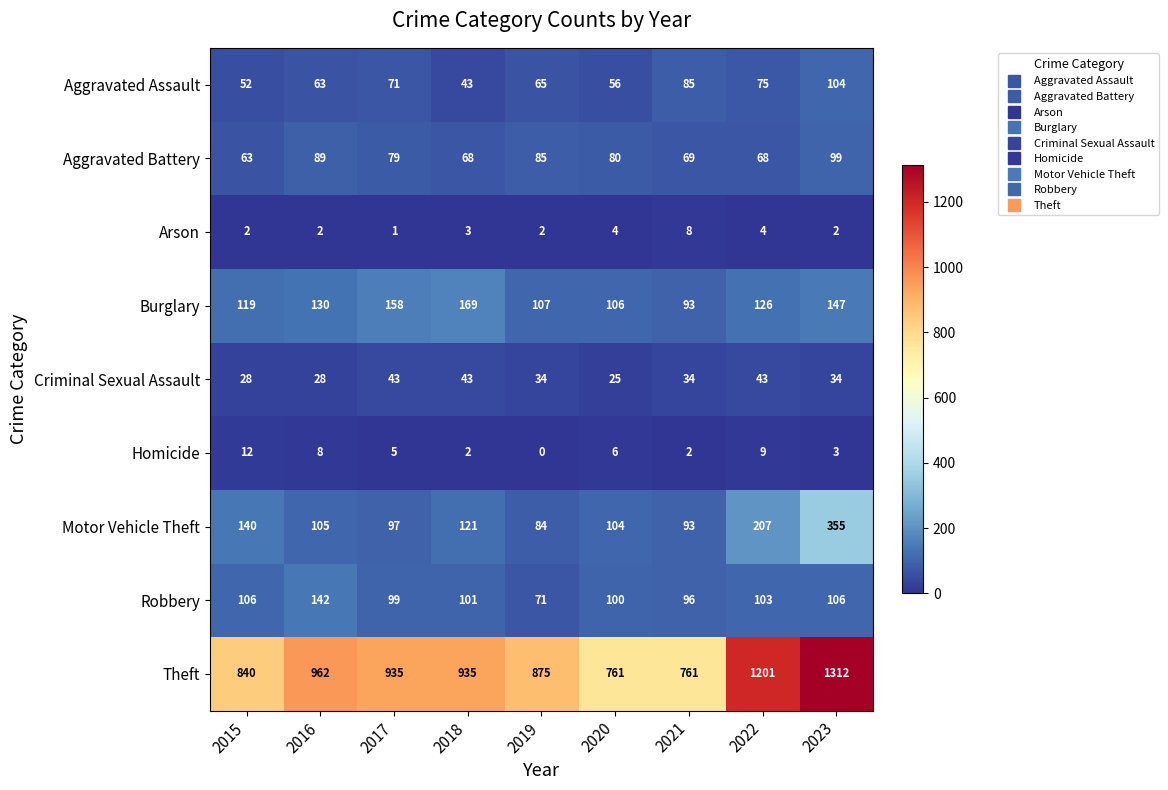

At which category is the sum across all series the highest?

2023